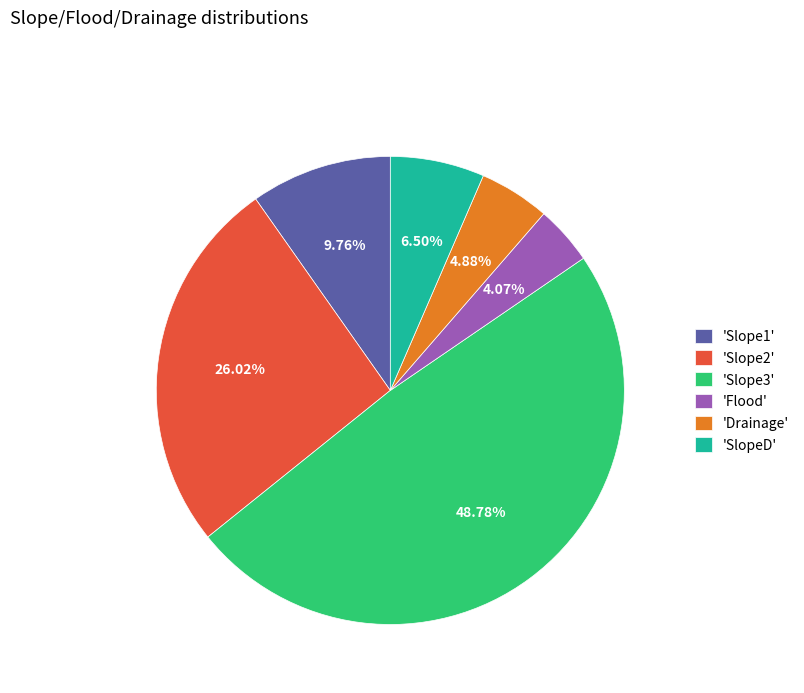

Which has a higher value, 'SlopeD' or 'Drainage'?

'SlopeD'